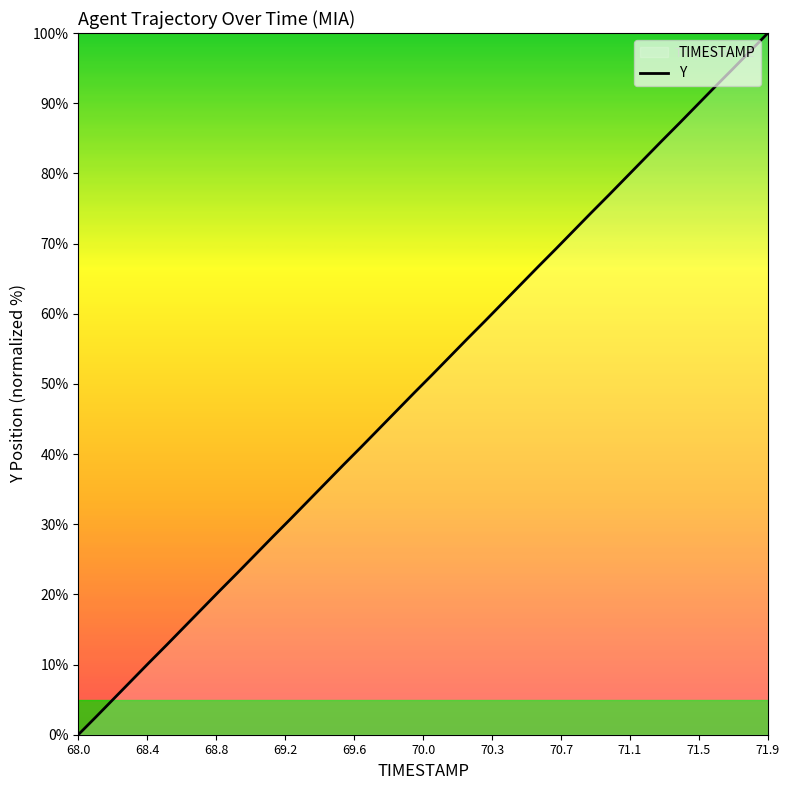

Reading left to right, transcribe all the data shown in this chart.

0.0	2.5	5.1	7.7	10.3	12.8	15.4	17.9	20.5	23.1	25.6	28.2	30.7	33.3	35.9	38.5	41.0	43.6	46.2	48.7	51.3	53.8	56.4	59.0	61.5	64.1	66.7	69.2	71.8	74.4	76.9	79.5	82.1	84.6	87.2	89.7	92.3	94.8	97.4	100.0